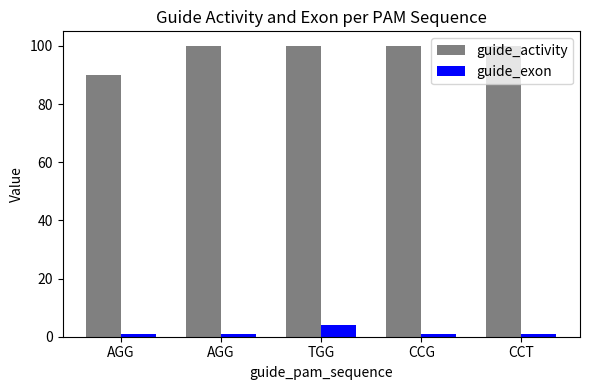

How many distinct data groups are displayed?

2